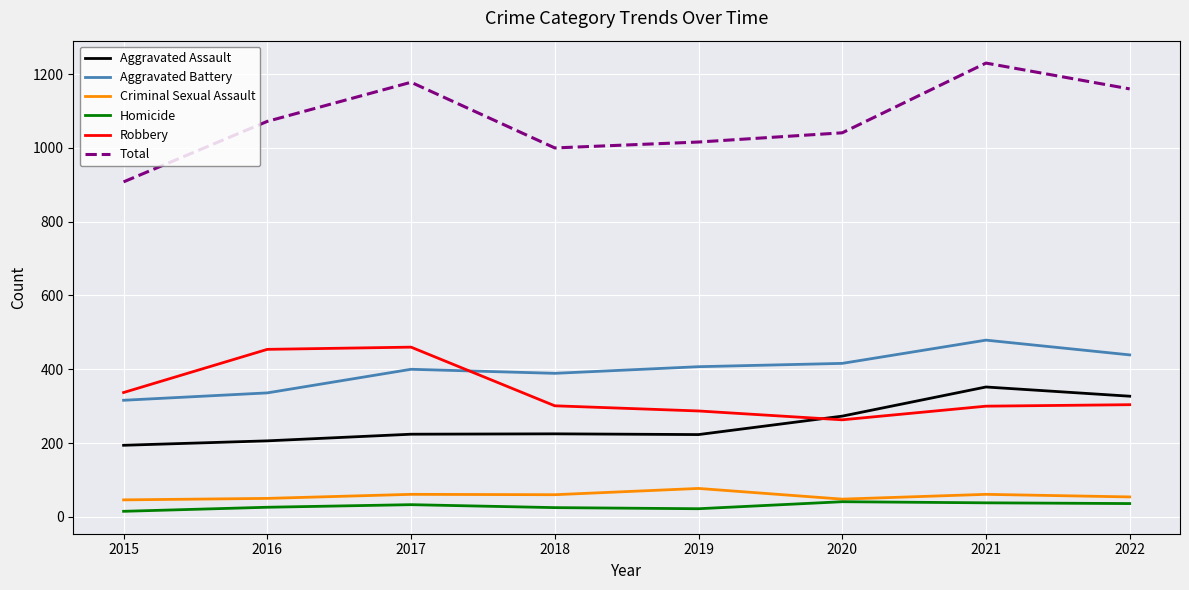

In Criminal Sexual Assault, how many points are higher than both neighbors (excluding endpoints)?

3